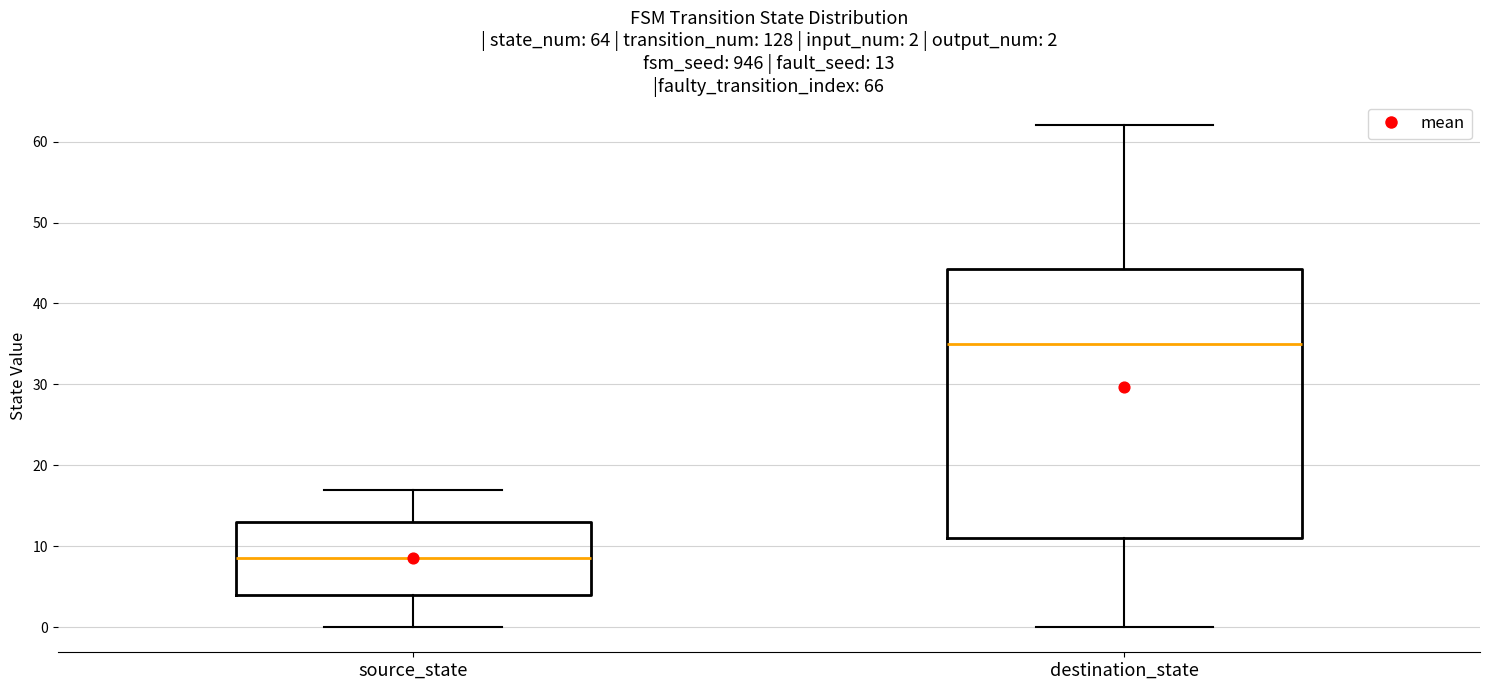

Which box's median line is the highest?

destination_state